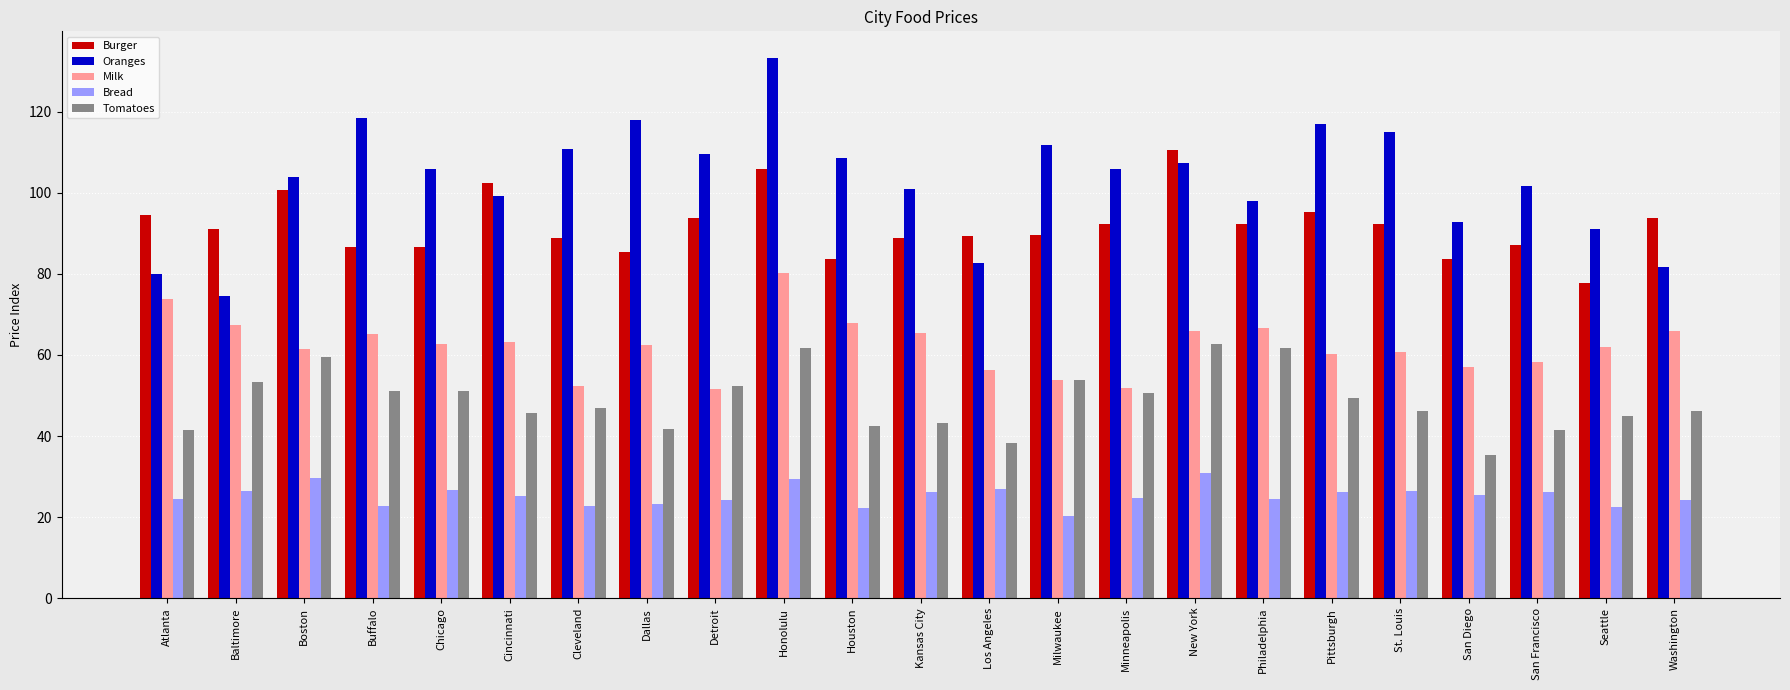

What is the minimum value for Burger?

77.7